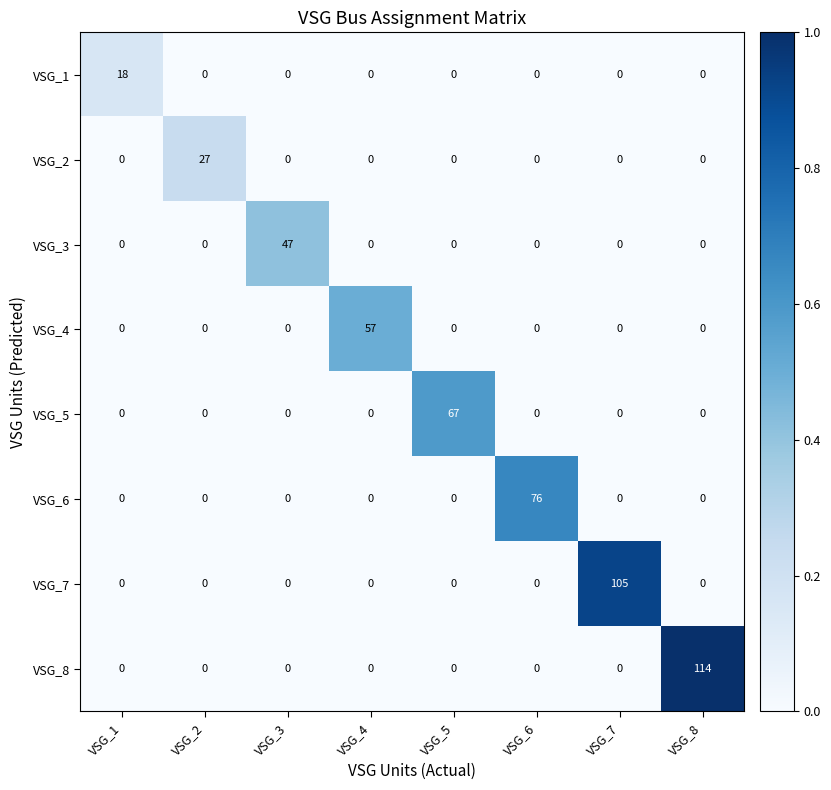

What is the difference between the maximum and minimum values in the VSG_5 series?

67